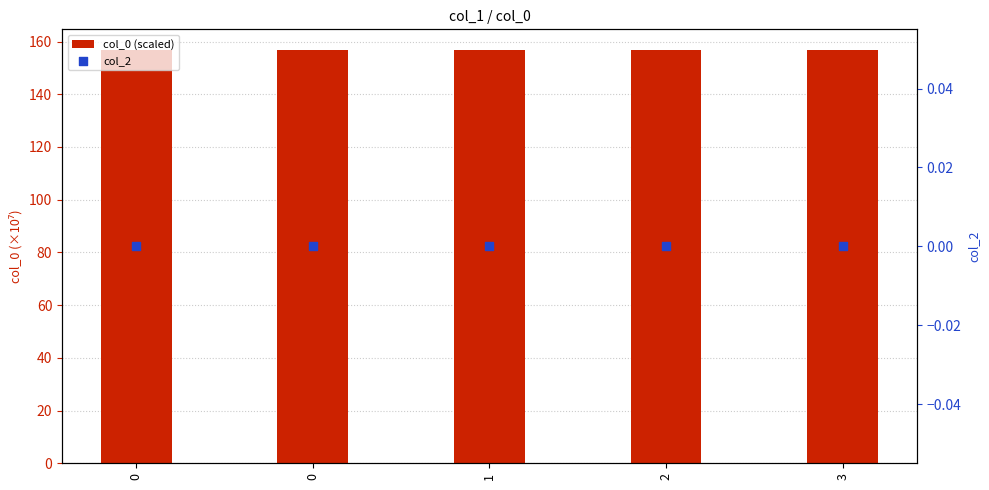

What are all the series names shown in the legend?

col_0 (scaled), col_2